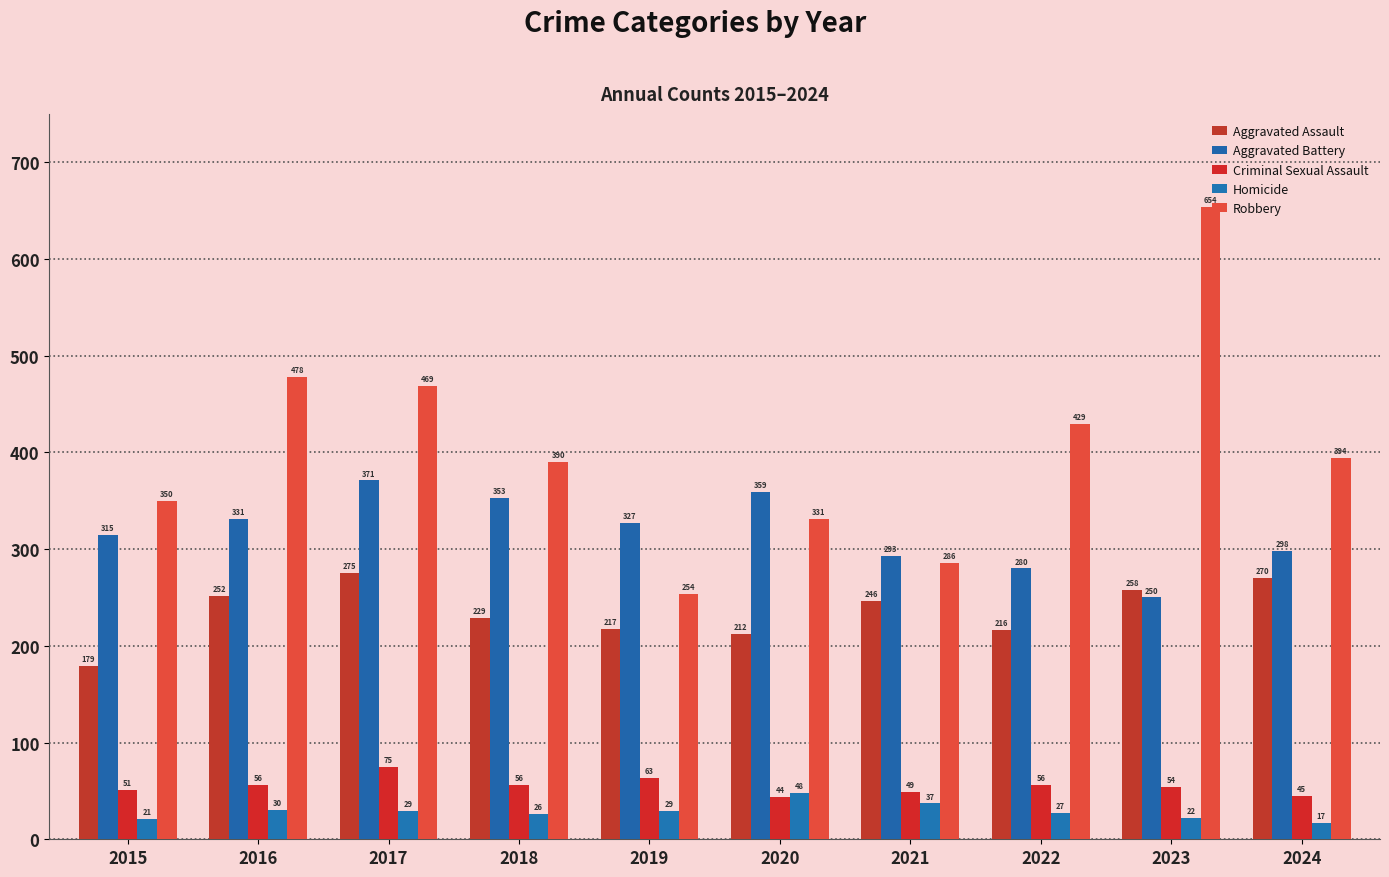

Rank the series by their maximum value, from highest to lowest.

Robbery, Aggravated Battery, Aggravated Assault, Criminal Sexual Assault, Homicide